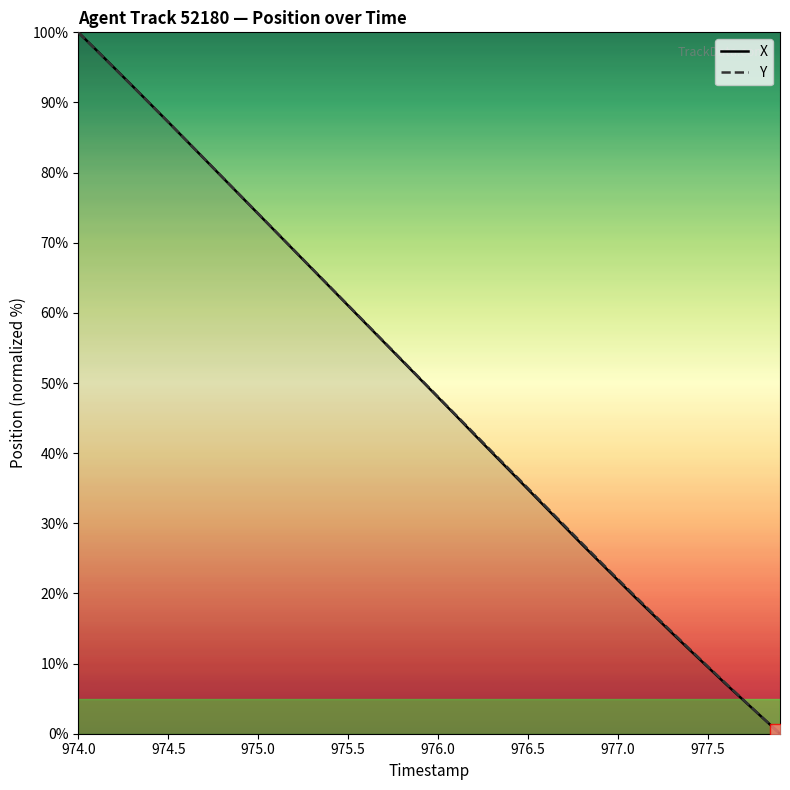

The value of X at 976.0 is 14.3. True or false?

False